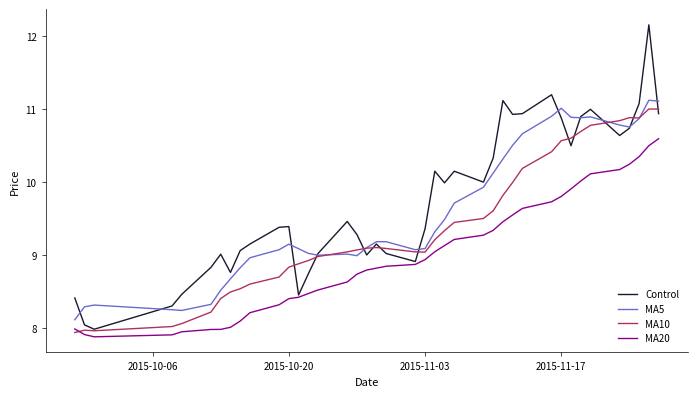

What is the value of the MA5 point at the 16th from the left?

9.0